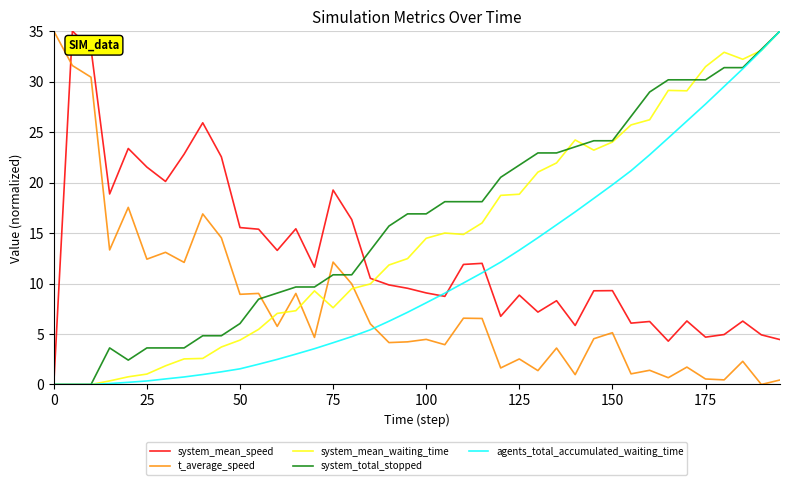

What is the difference between the second highest and second lowest values in the t_average_speed series?

31.1